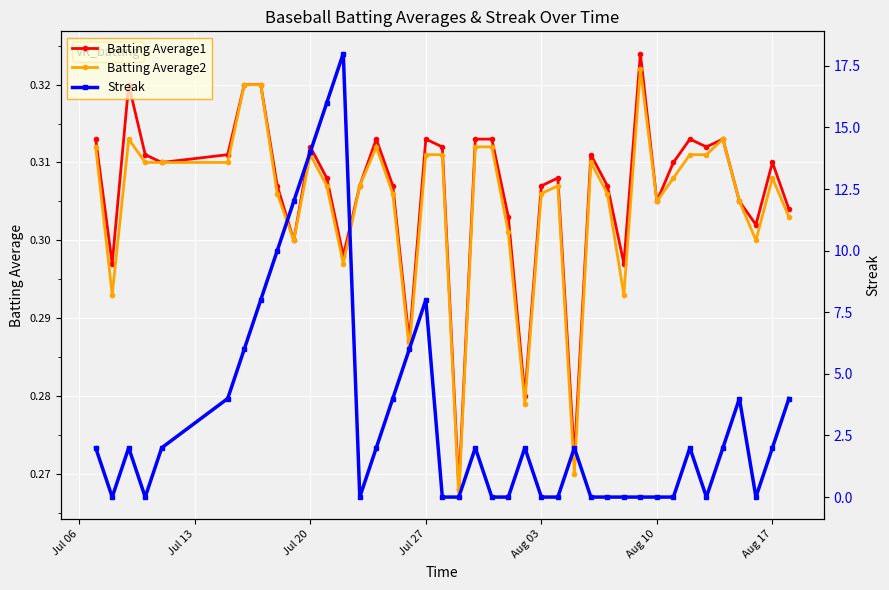

Is it true that Batting Average2 equals 0.5 at Aug 17?

False